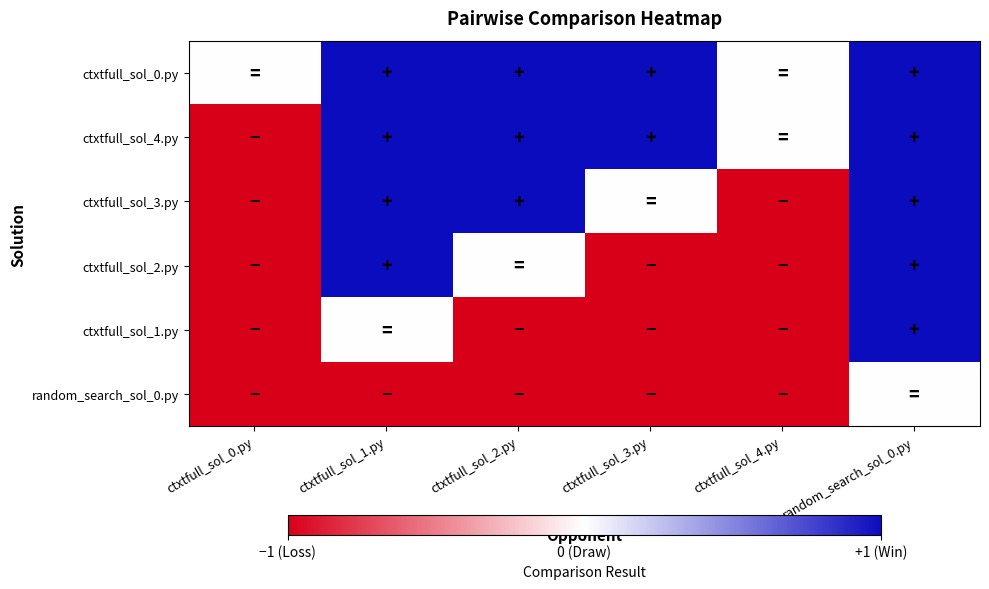

What is the total value across all series at ctxtfull_sol_0.py?

-5